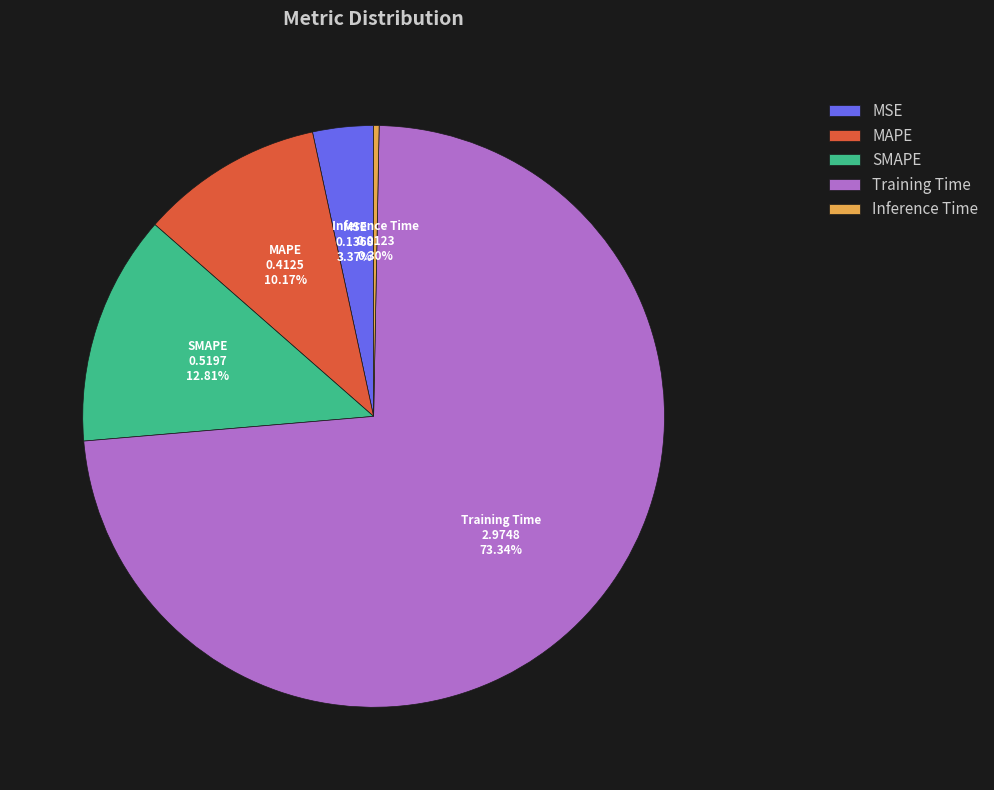

Which has a higher value, SMAPE or MAPE?

SMAPE